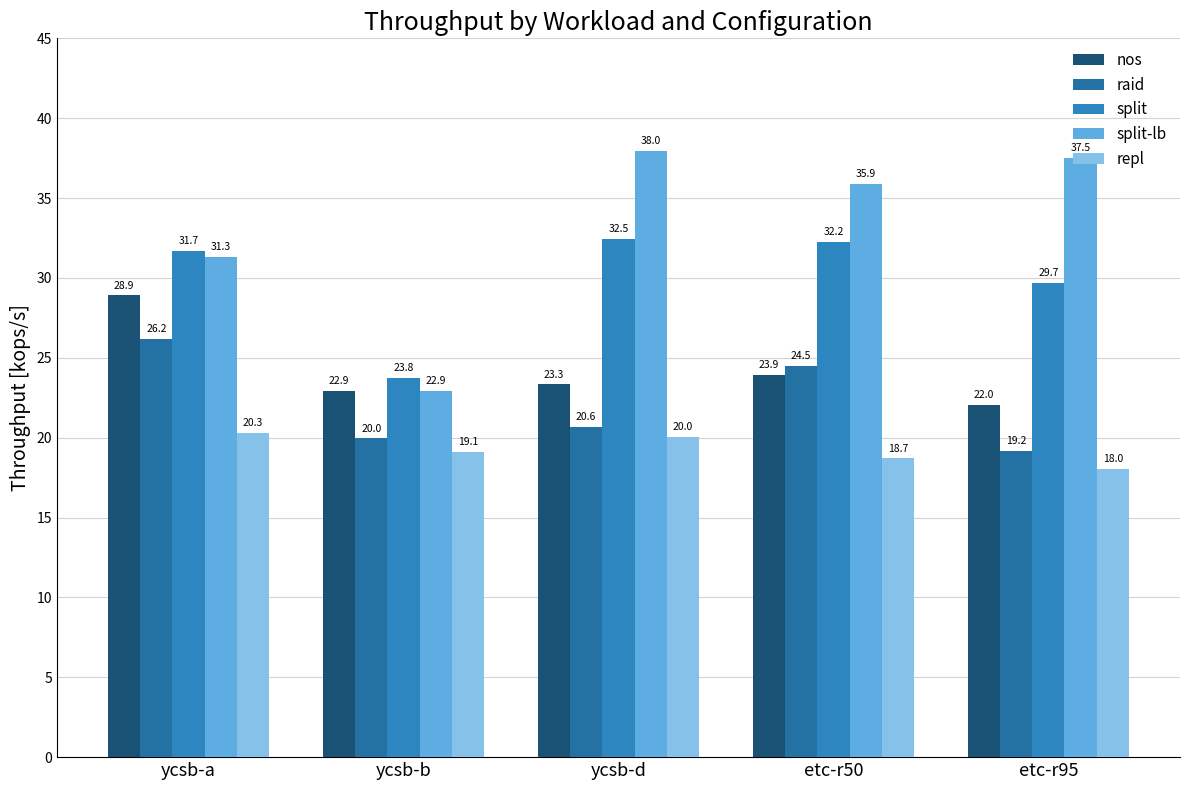

Reading left to right, transcribe all the data shown in this chart.

nos: ycsb-a=28.9	ycsb-b=22.9	ycsb-d=23.3	etc-r50=23.9	etc-r95=22.0
raid: ycsb-a=26.2	ycsb-b=20.0	ycsb-d=20.6	etc-r50=24.5	etc-r95=19.2
split: ycsb-a=31.7	ycsb-b=23.8	ycsb-d=32.5	etc-r50=32.2	etc-r95=29.7
split-lb: ycsb-a=31.3	ycsb-b=22.9	ycsb-d=38.0	etc-r50=35.9	etc-r95=37.5
repl: ycsb-a=20.3	ycsb-b=19.1	ycsb-d=20.0	etc-r50=18.7	etc-r95=18.0